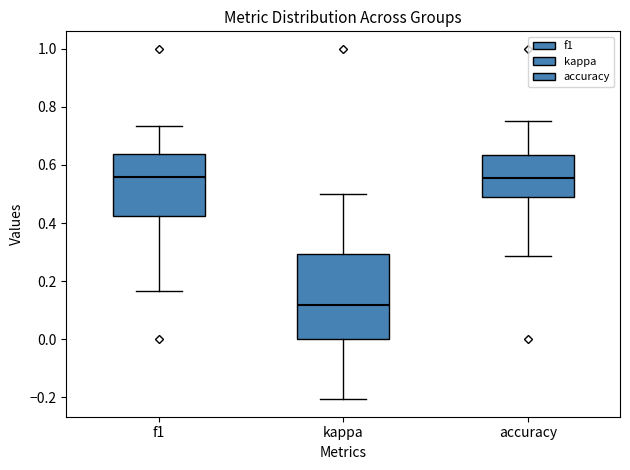

Reading left to right, transcribe this box plot: for each box, give where its median line is, the range the box spans, and where its two whiskers end, as read against the y-axis. The values are not printed on the chart, so give them approximately, as read against the axis.

f1: median 0.56, box 0.42 to 0.64, whiskers 0.16 to 0.74
kappa: median 0.12, box 0.00 to 0.30, whiskers -0.20 to 0.50
accuracy: median 0.56, box 0.50 to 0.64, whiskers 0.28 to 0.76